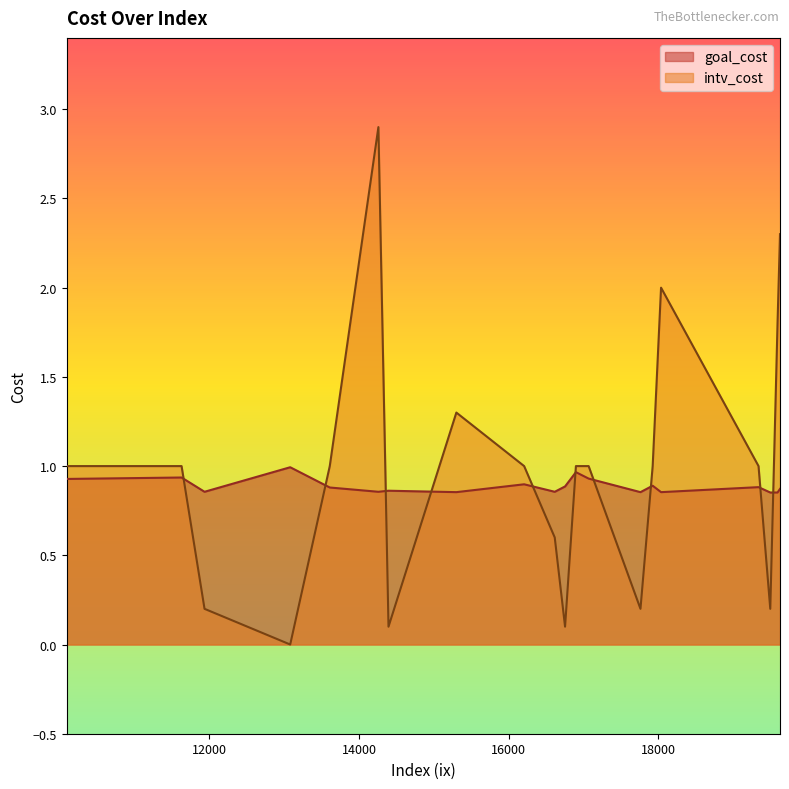

Which series has the largest range (max minus min)?

intv_cost